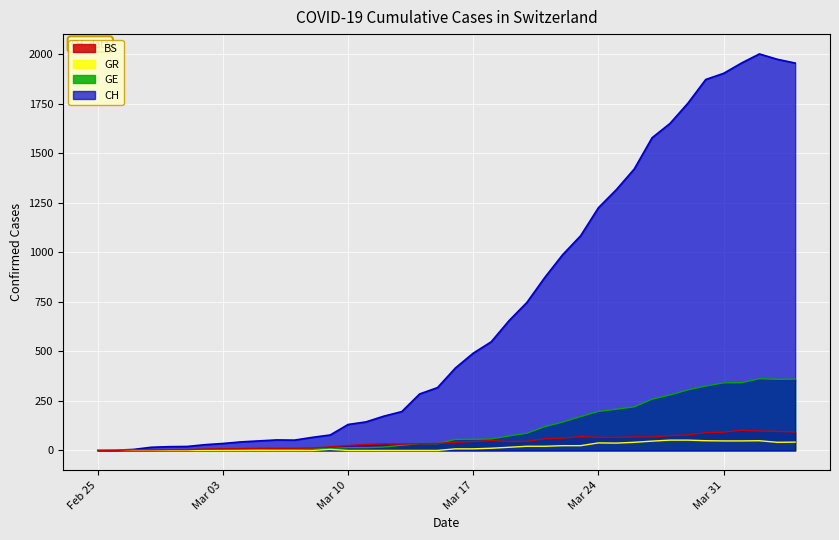

What are all the series names shown in the legend?

BS, GR, GE, CH